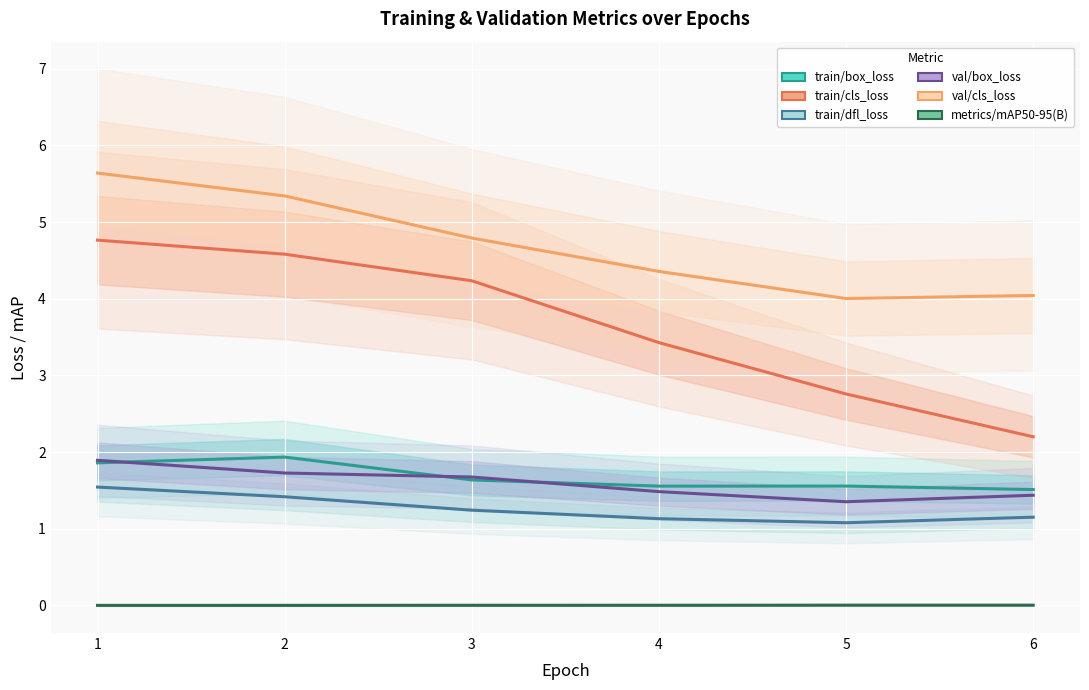

True or false: train/box_loss has a value of 1.0 at 3.

False